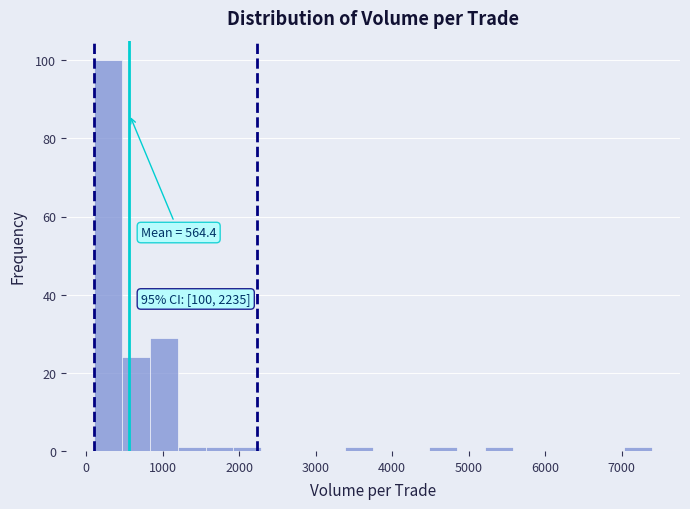

Around what value on the x-axis is the tallest bar? Give the approximate position of its centre, as read against the axis.

300